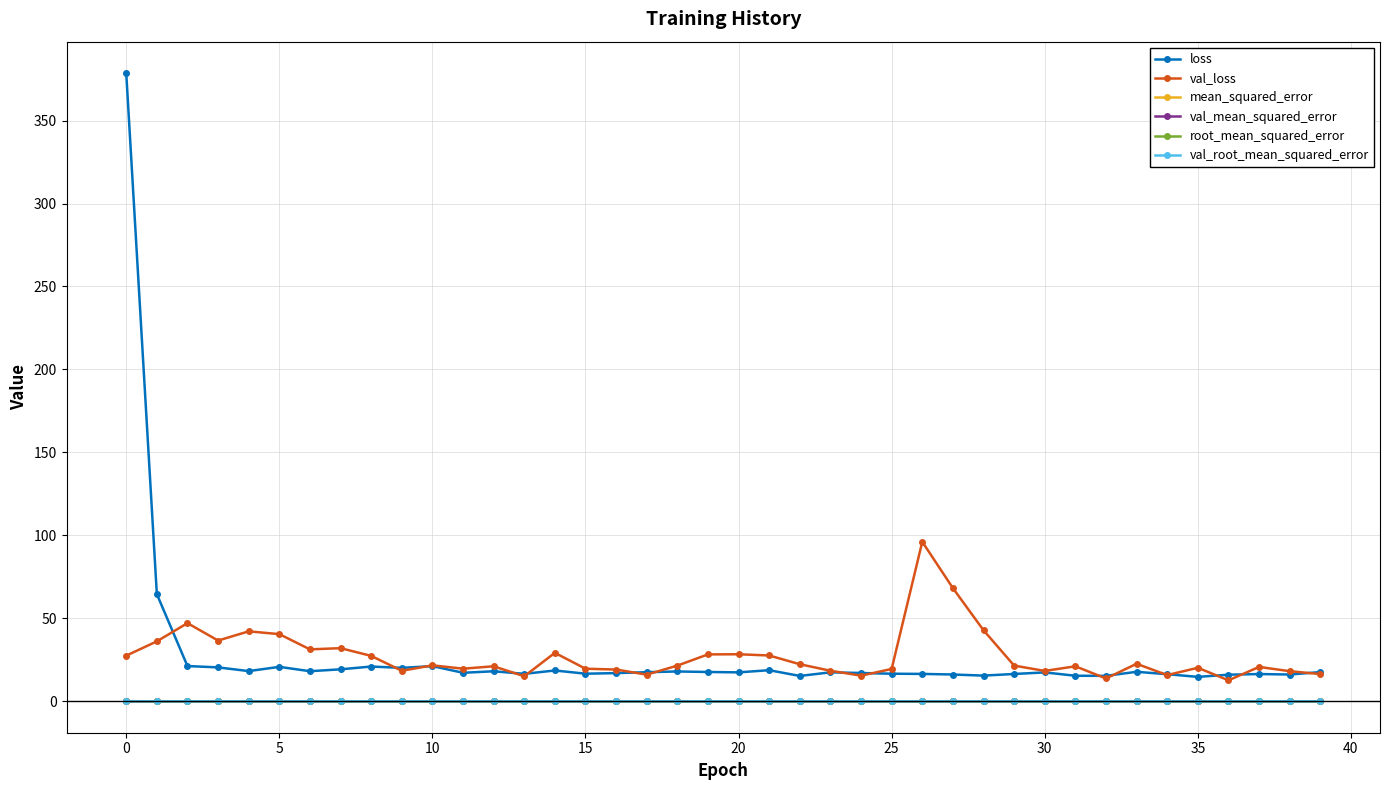

What is the greatest value displayed?

378.6